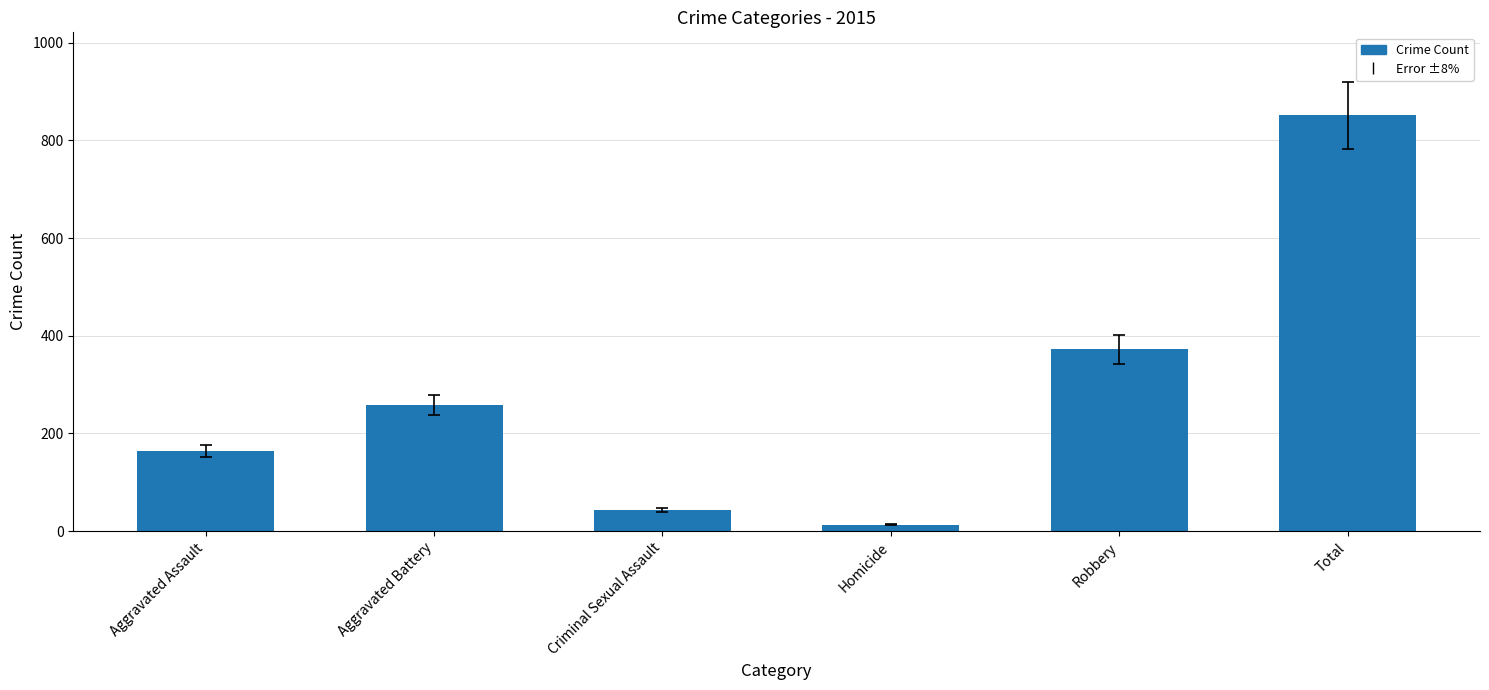

What is the greatest value displayed?

851